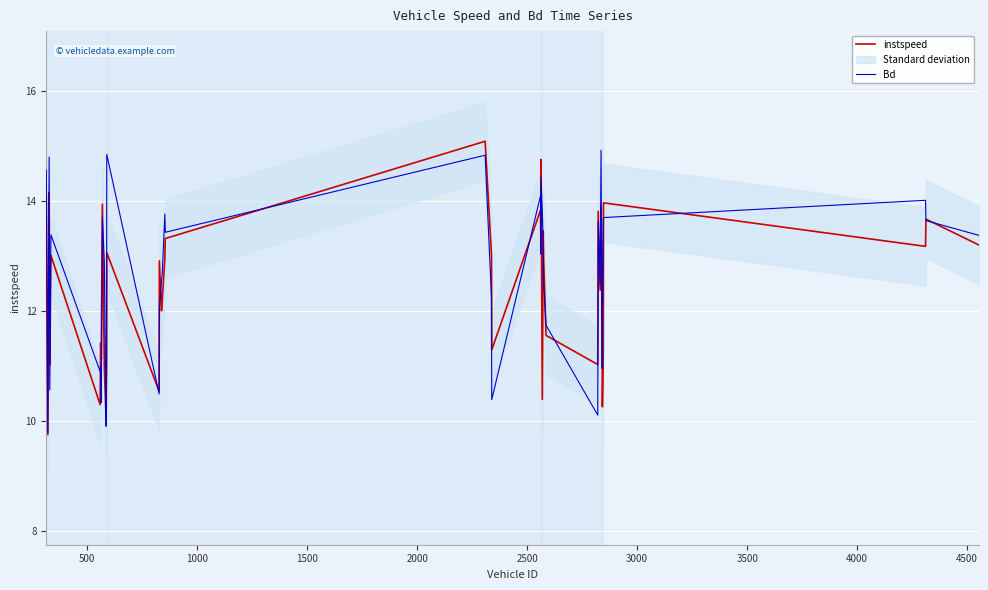

What is the highest value of the instspeed series?

15.1